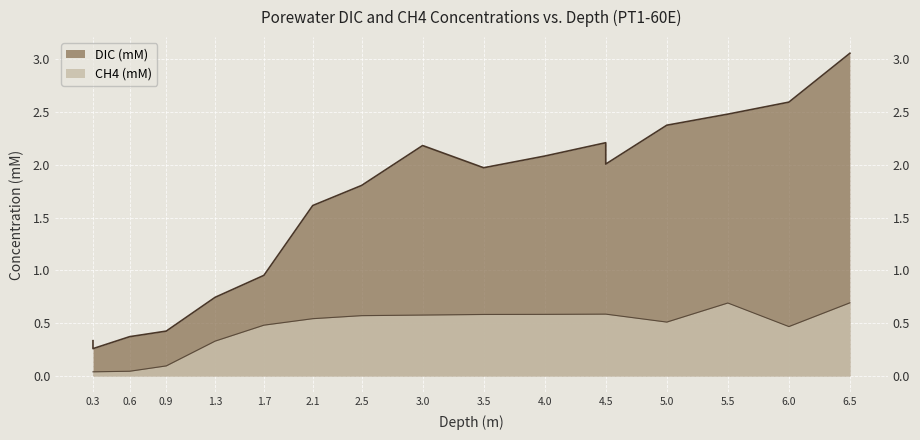

What is the label of the 5th point from the right?

4.5